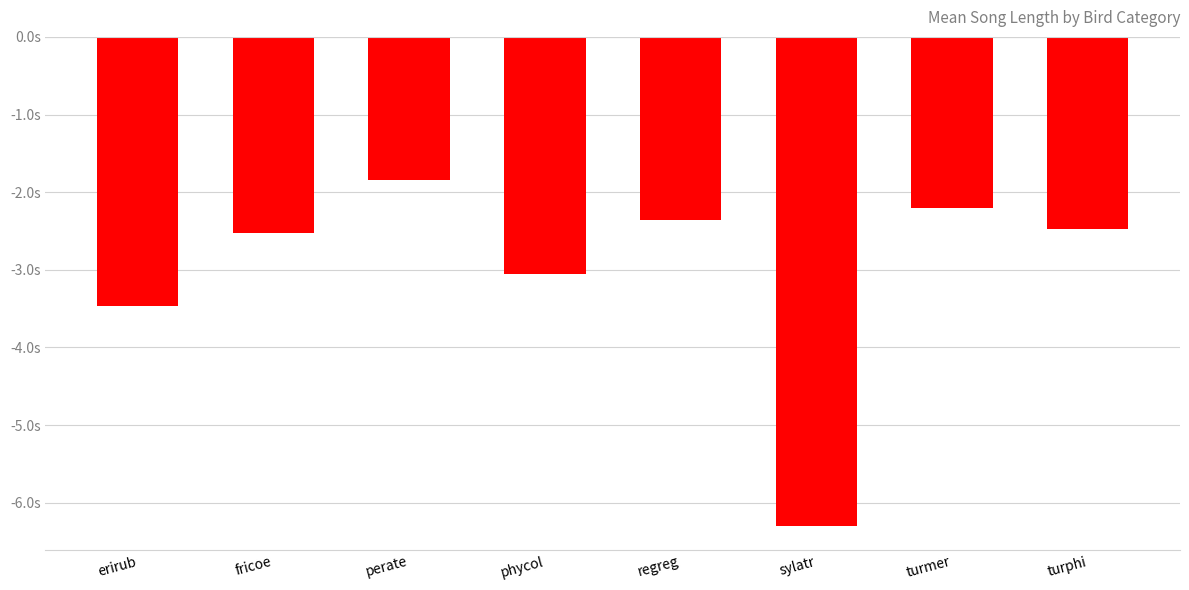

What position from the right is regreg?

4